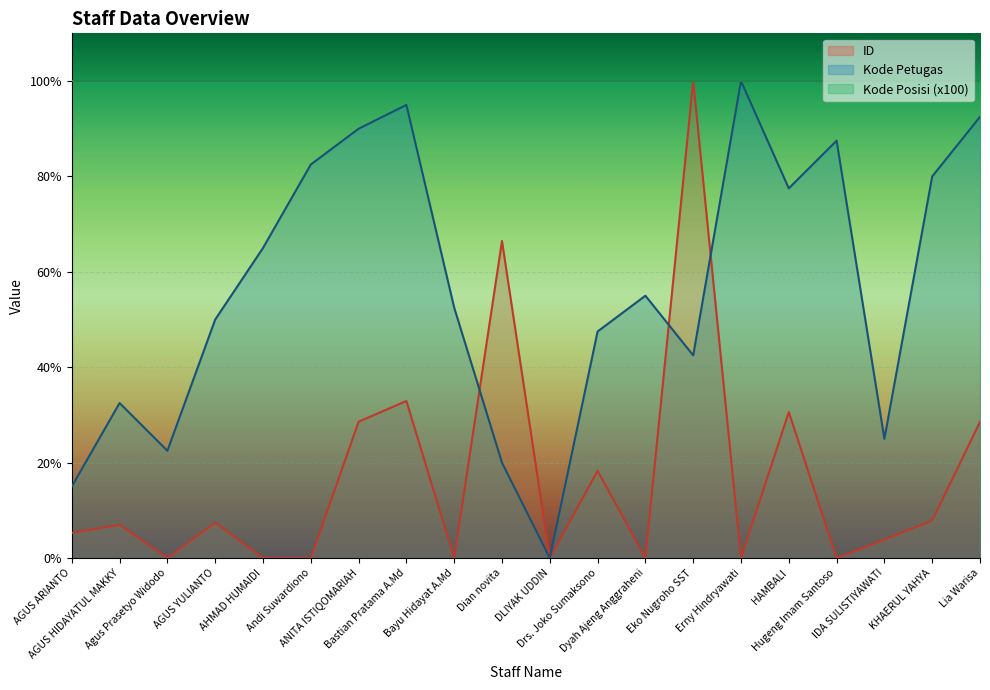

Reading left to right, what are all the values shown in this chart?

ID: AGUS ARIANTO=5.3	AGUS HIDAYATUL MAKKY=7.0	Agus Prasetyo Widodo=0.0	AGUS YULIANTO=7.4	AHMAD HUMAIDI=0.0	Andi Suwardiono=0.0	ANITA ISTIQOMARIAH=28.6	Bastian Pratama A.Md=32.9	Bayu Hidayat A.Md=0.0	Dian novita=66.5	DLIYAK UDDIN=0.0	Drs. Joko Sumaksono=18.3	Dyah Ajeng Anggraheni=0.0	Eko Nugroho SST=100.0	Erny Hindryawati=0.0	HAMBALI=30.6	Hugeng Imam Santoso=0.0	IDA SULISTIYAWATI=3.9	KHAERUL YAHYA=7.9	Lia Warisa=28.6
Kode Petugas: AGUS ARIANTO=15.0	AGUS HIDAYATUL MAKKY=32.5	Agus Prasetyo Widodo=22.5	AGUS YULIANTO=50.0	AHMAD HUMAIDI=65.0	Andi Suwardiono=82.5	ANITA ISTIQOMARIAH=90.0	Bastian Pratama A.Md=95.0	Bayu Hidayat A.Md=52.5	Dian novita=20.0	DLIYAK UDDIN=0.0	Drs. Joko Sumaksono=47.5	Dyah Ajeng Anggraheni=55.0	Eko Nugroho SST=42.5	Erny Hindryawati=100.0	HAMBALI=77.5	Hugeng Imam Santoso=87.5	IDA SULISTIYAWATI=25.0	KHAERUL YAHYA=80.0	Lia Warisa=92.5